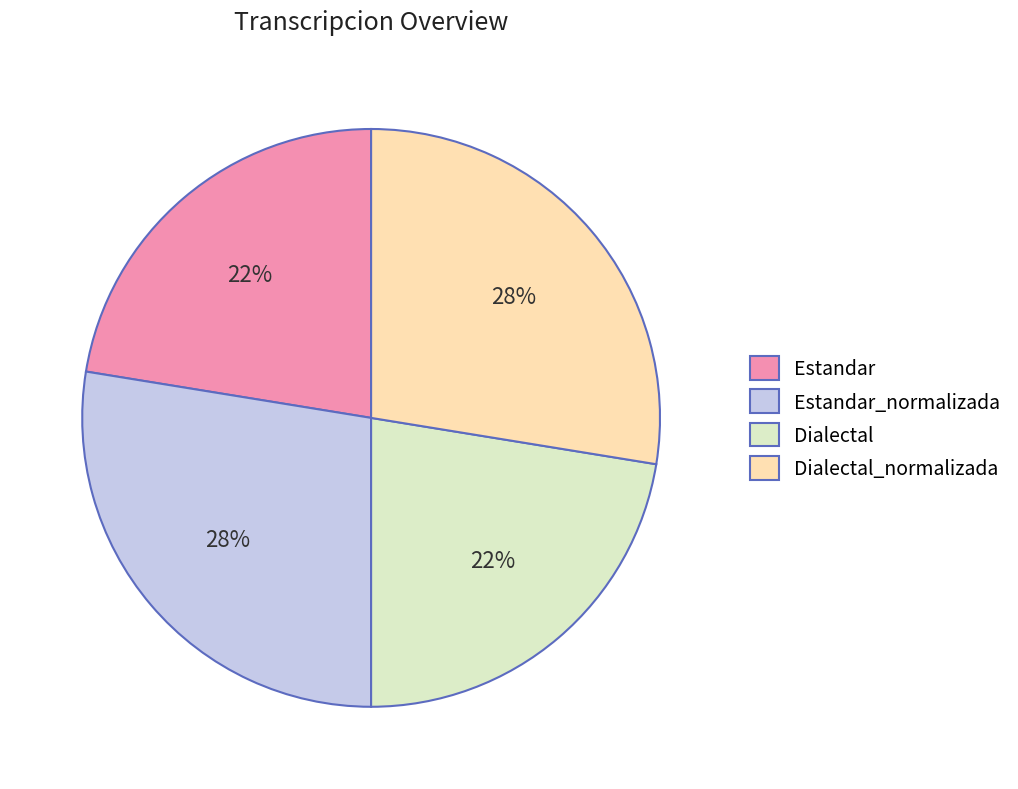

Count the number of slices in the pie.

4